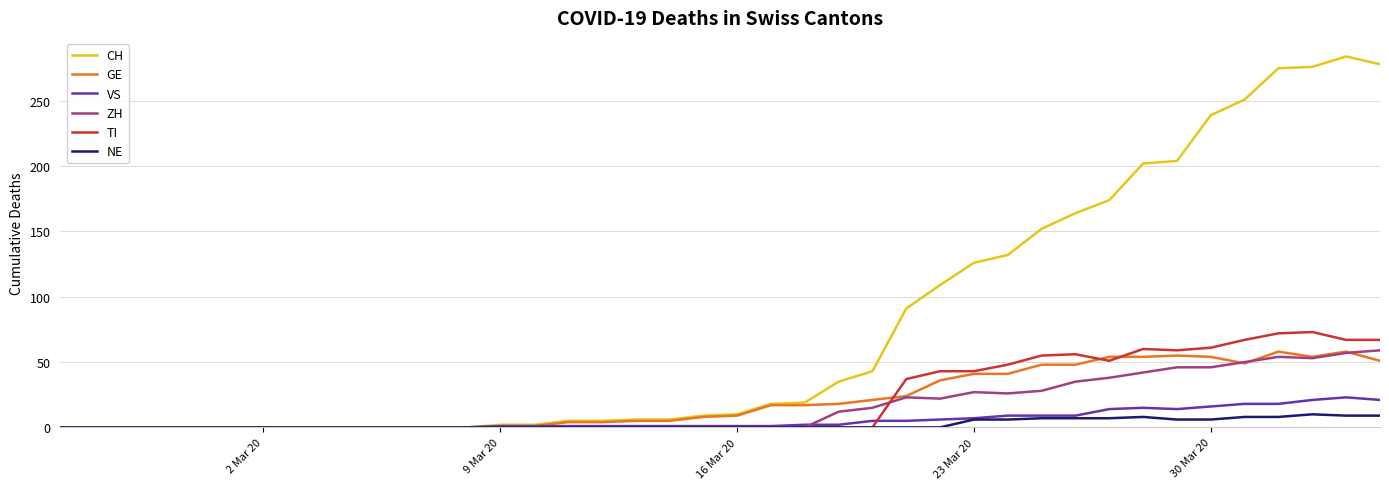

What is the maximum value shown in the chart?

284